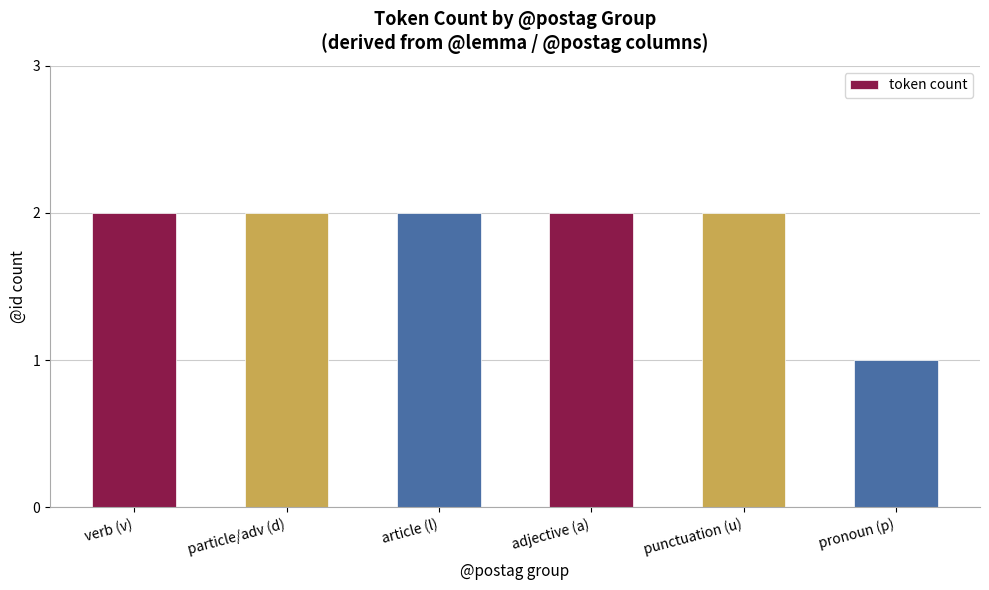

What is the minimum value shown in the chart?

1